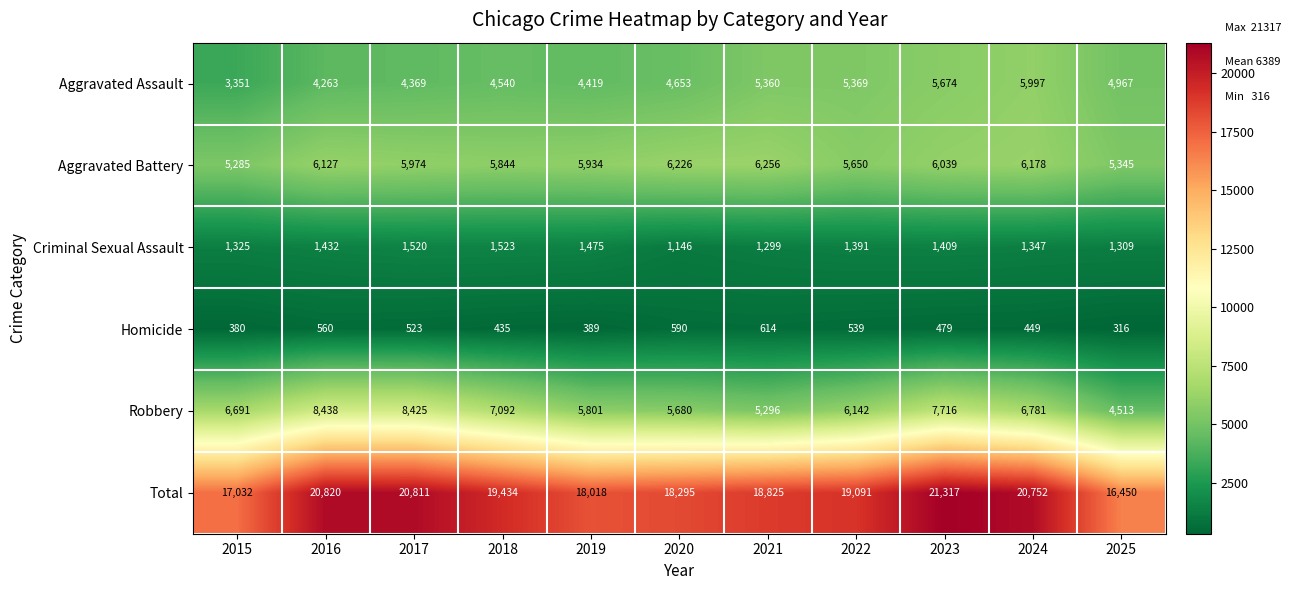

How many categories are shown in the chart?

11